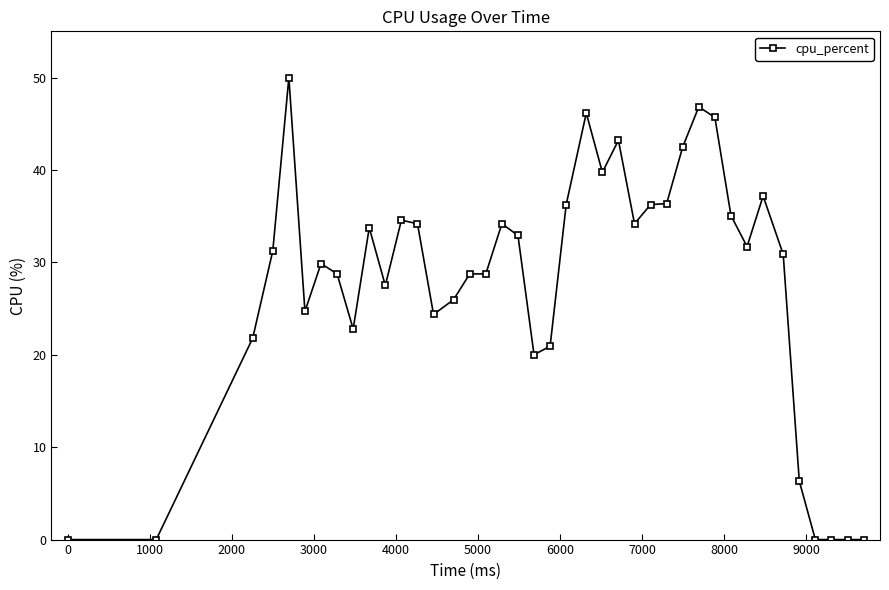

What is the greatest value displayed?

50.0